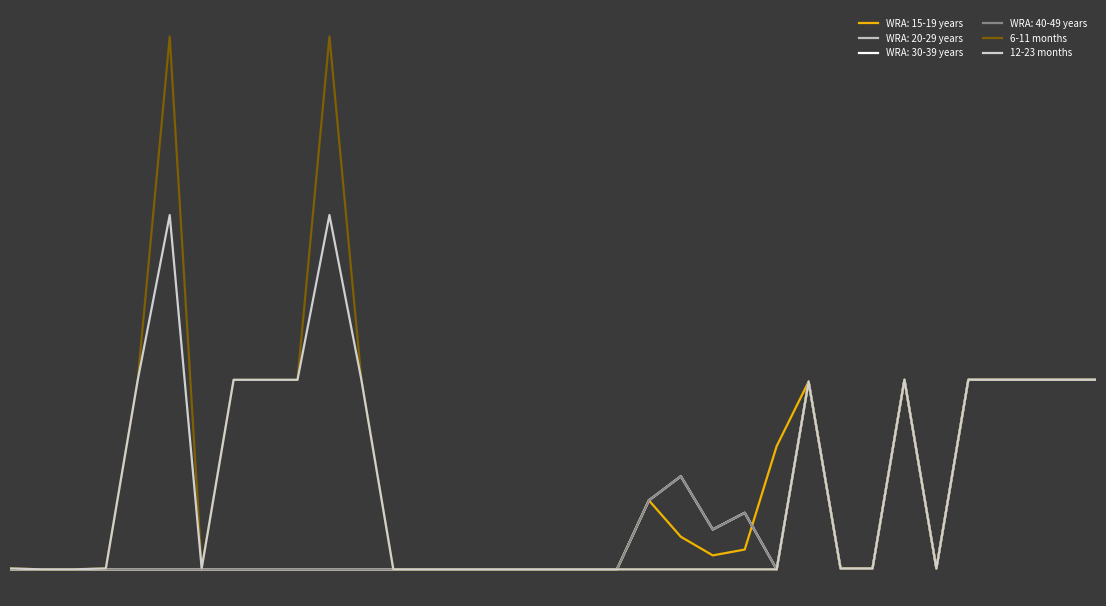

At which category does the chart reach its minimum across all series?

1